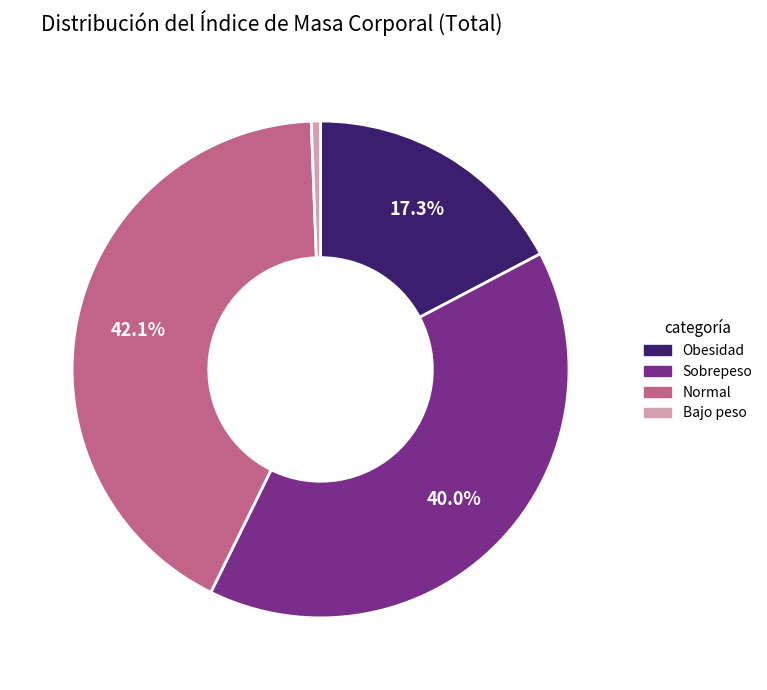

Between Obesidad and Normal, which is larger?

Normal